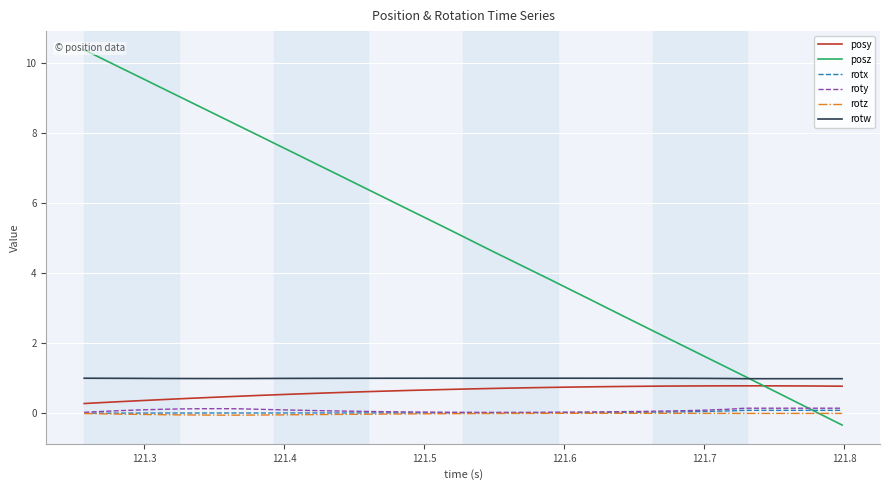

What are all the series names shown in the legend?

posy, posz, rotx, roty, rotz, rotw